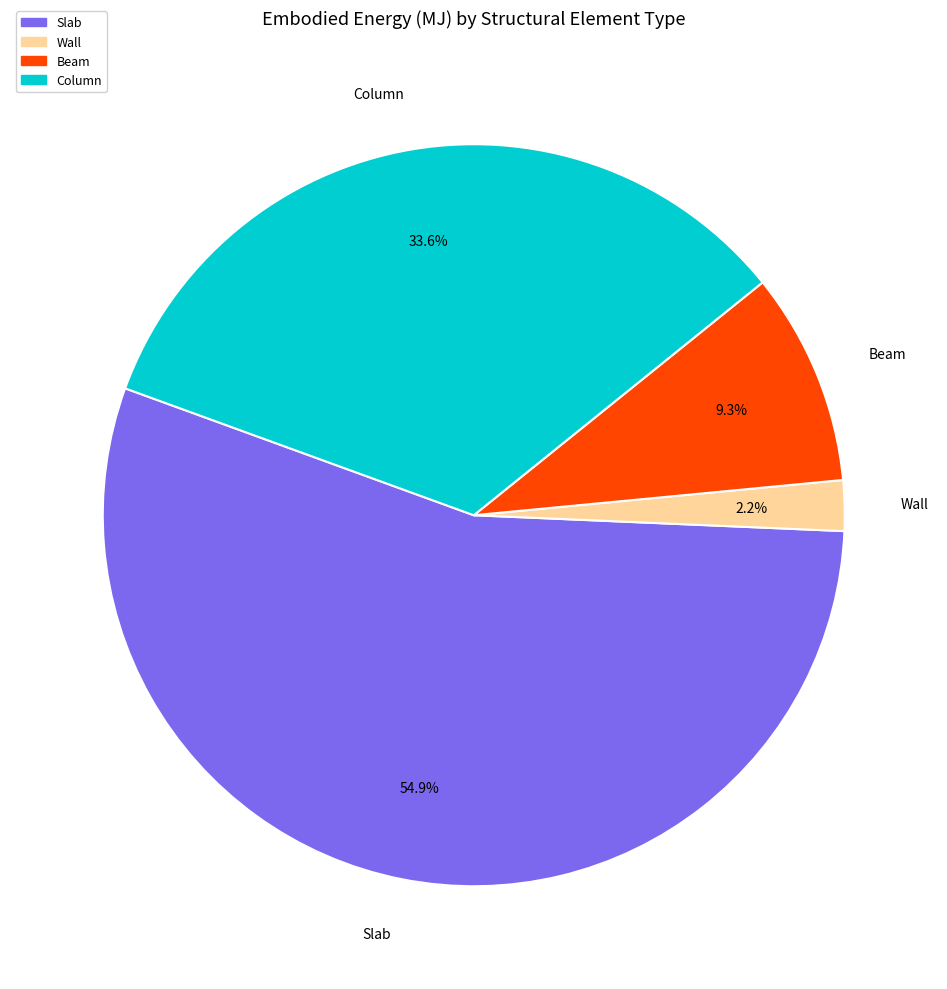

The Slab slice represents 55% of the pie. True or false?

True